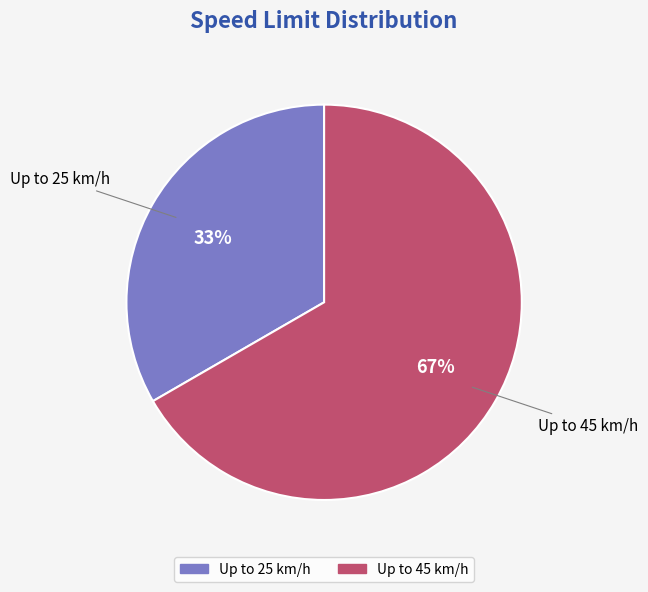

Which has a higher value, Up to 45 km/h or Up to 25 km/h?

Up to 45 km/h